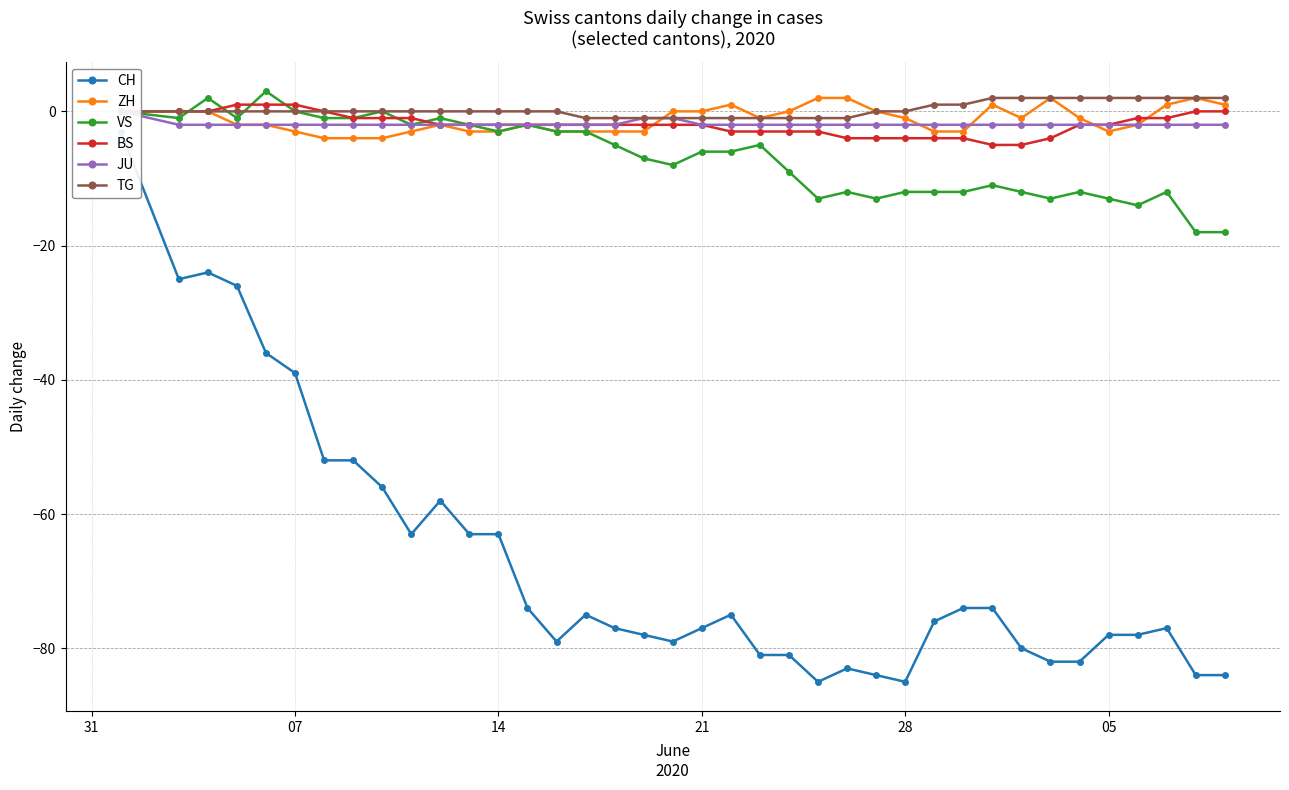

True or false: VS has more than 0 points higher than both neighbors.

True